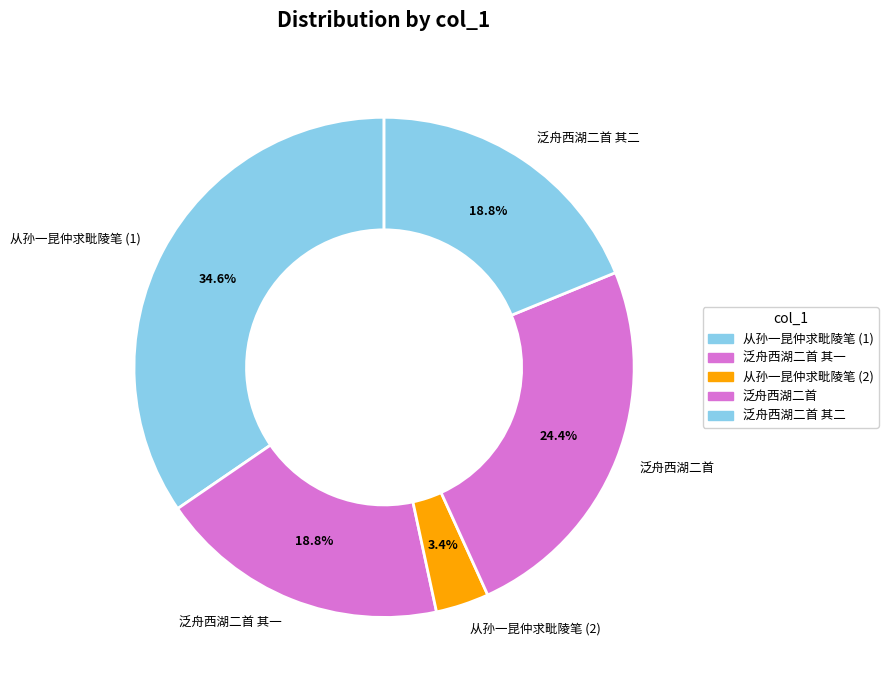

What is the largest slice in the pie chart?

从孙一昆仲求毗陵笔 (1)